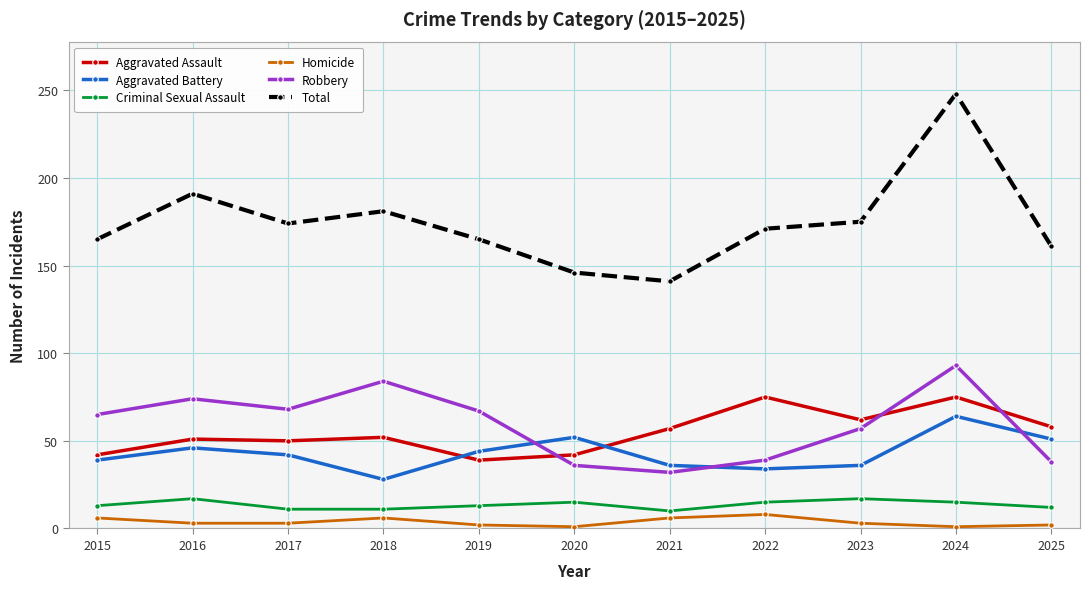

At how many categories does at least one series exceed 157?

9